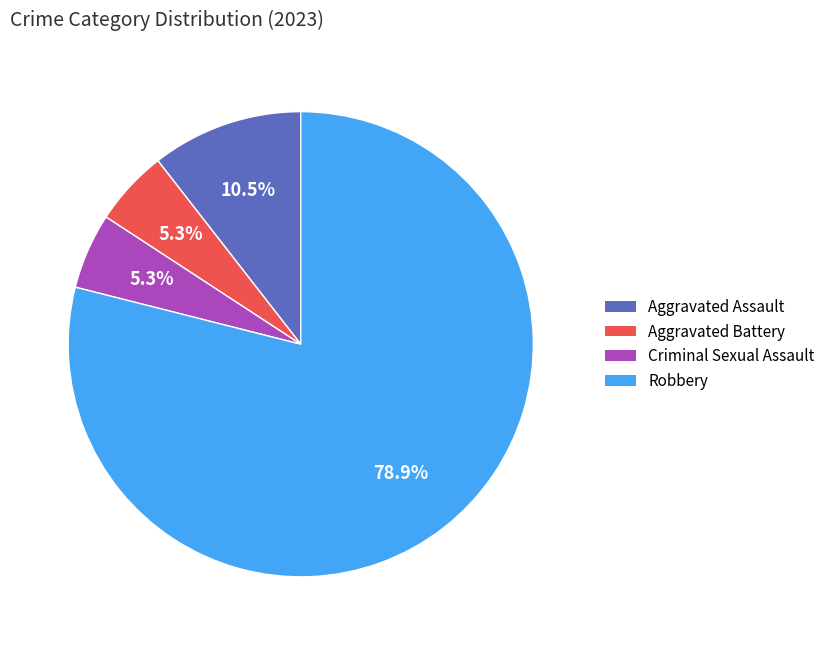

Is there any slice that represents more than half of the pie?

Yes